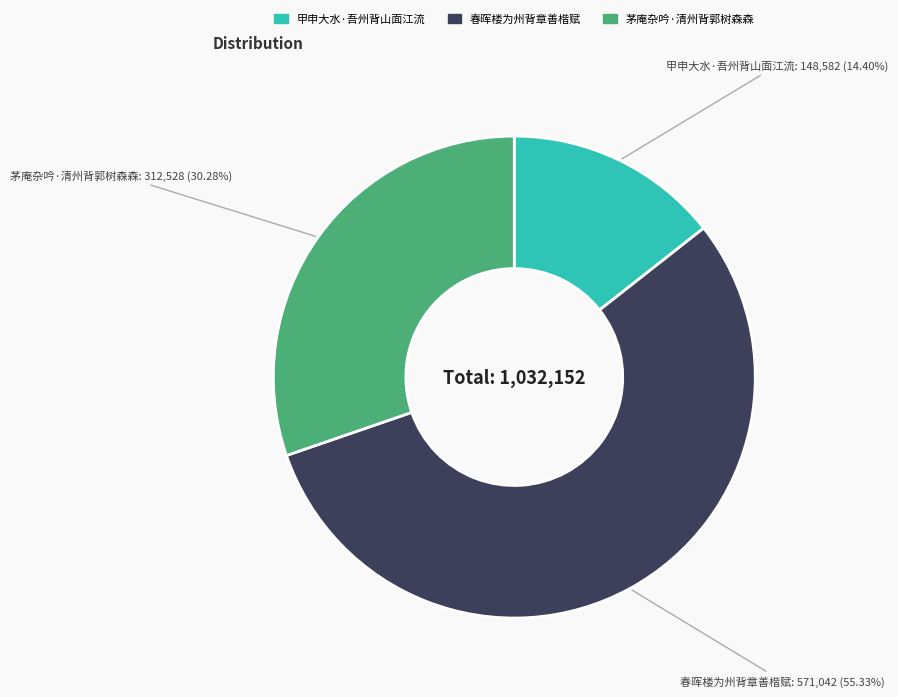

Which slice is the smallest?

甲申大水·吾州背山面江流